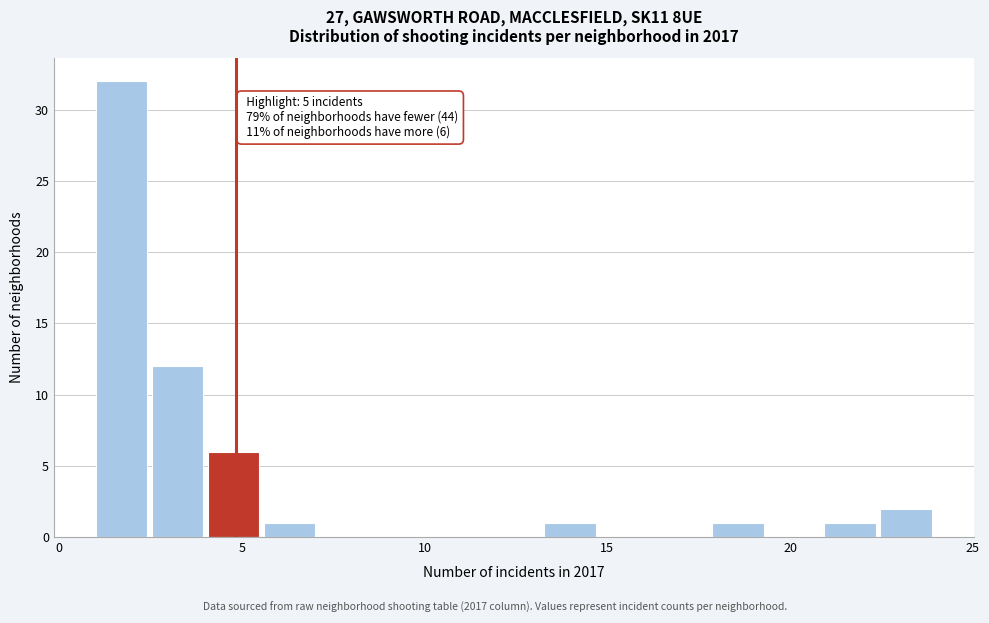

Around what value on the x-axis is the tallest bar? Give the approximate position of its centre, as read against the axis.

1.5